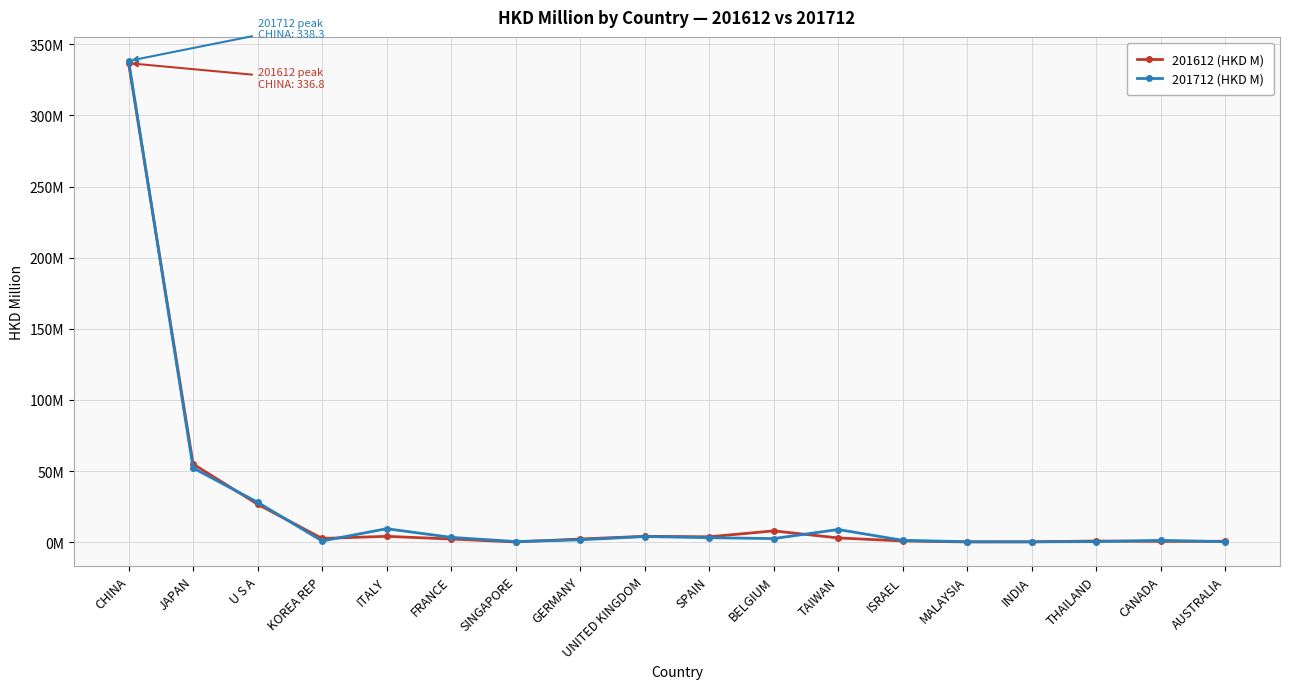

What are all the series names shown in the legend?

201612 (HKD M), 201712 (HKD M)